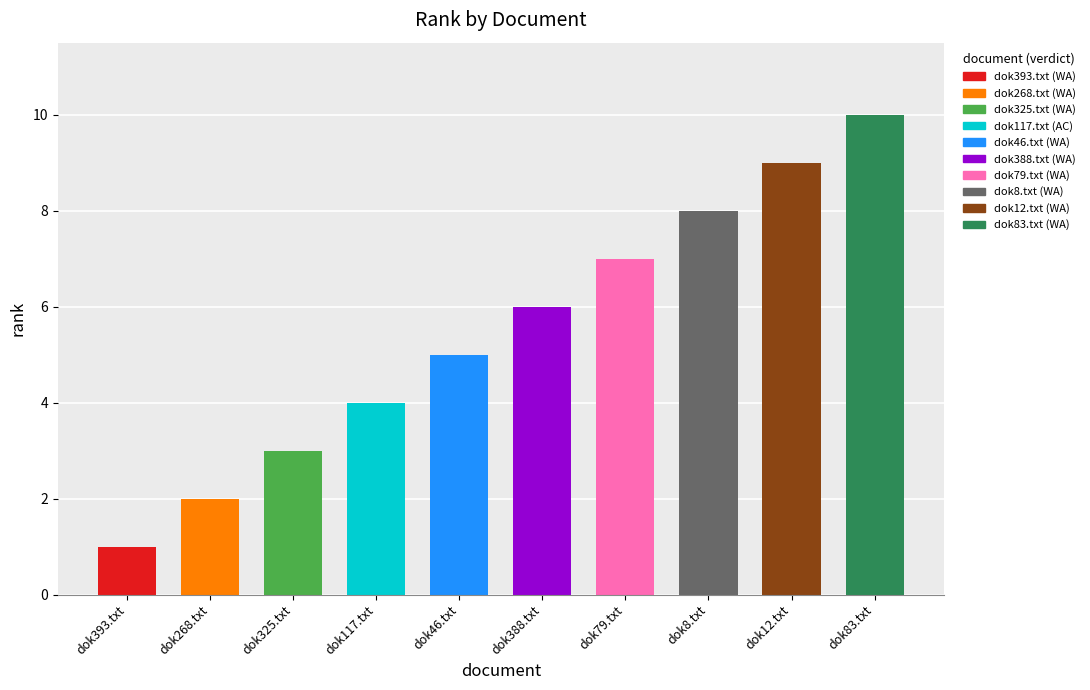

Rank the categories by value from lowest to highest.

dok393.txt, dok268.txt, dok325.txt, dok117.txt, dok46.txt, dok388.txt, dok79.txt, dok8.txt, dok12.txt, dok83.txt